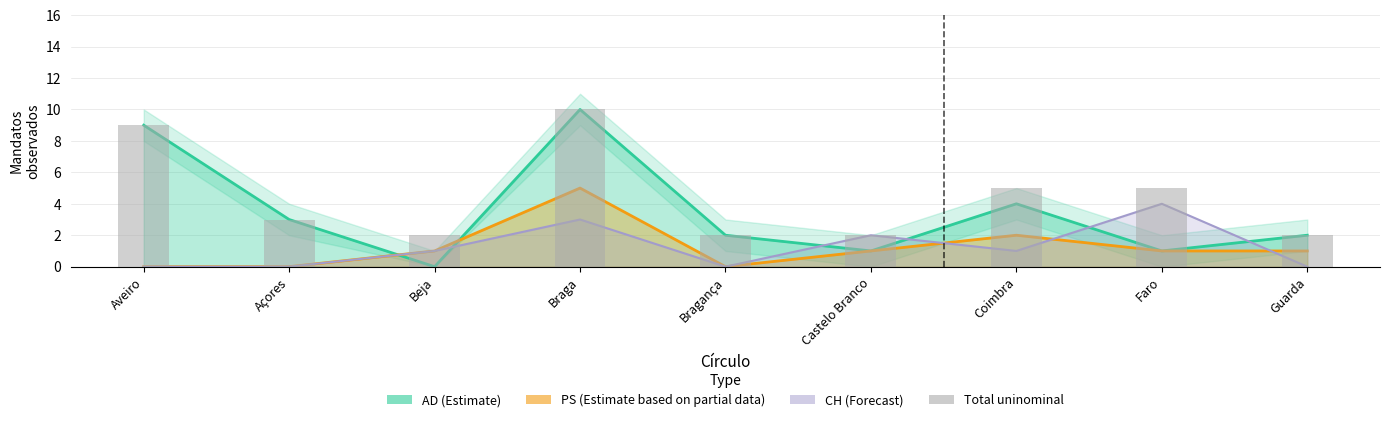

Reading left to right, what are all the values shown in this chart?

Aveiro=9	Açores=3	Beja=2	Braga=10	Bragança=2	Castelo Branco=2	Coimbra=5	Faro=5	Guarda=2